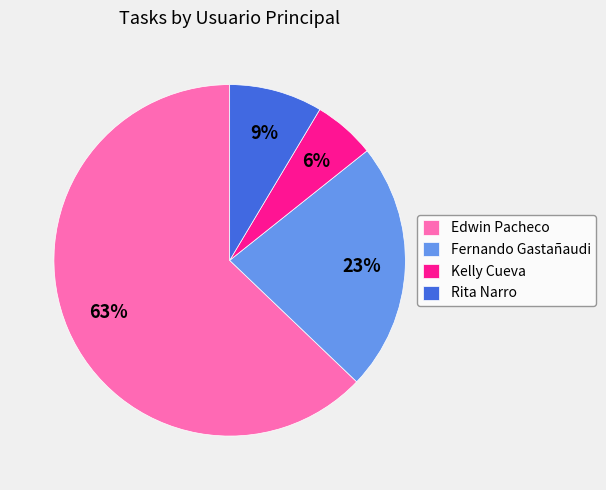

Which slice is the largest?

Edwin Pacheco